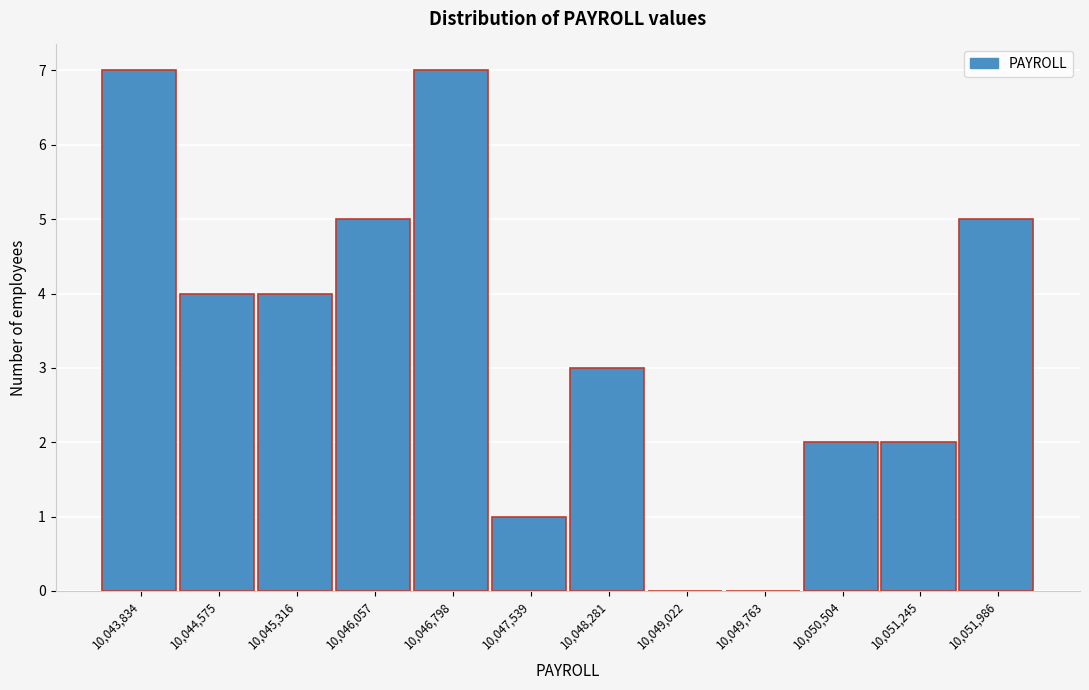

Reading left to right, extract all data points from this chart.

10,043,834=7	10,044,575=4	10,045,316=4	10,046,057=5	10,046,798=7	10,047,539=1	10,048,281=3	10,049,022=0	10,049,763=0	10,050,504=2	10,051,245=2	10,051,986=5